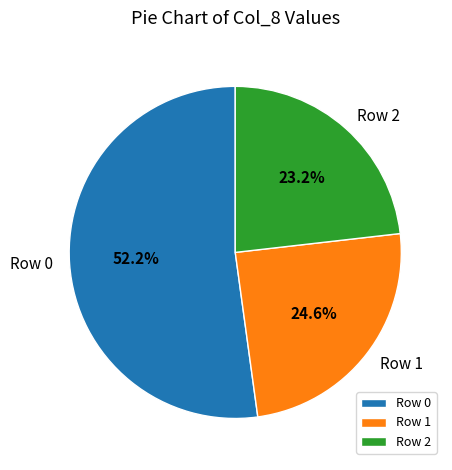

Is it true that Row 2 is 17% of the pie?

False